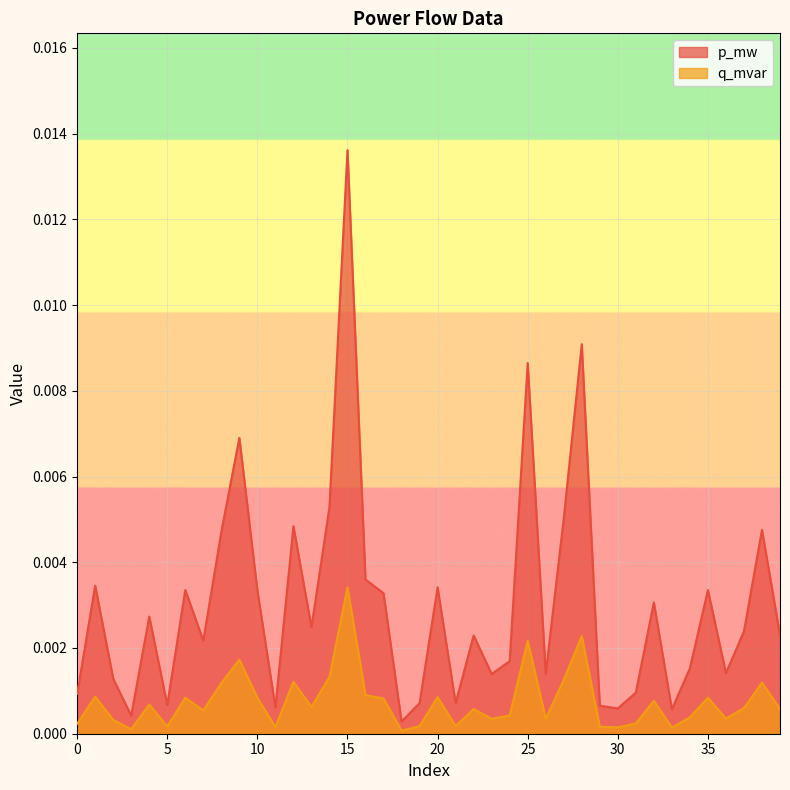

List the series in order of their peak value, lowest first.

q_mvar, p_mw